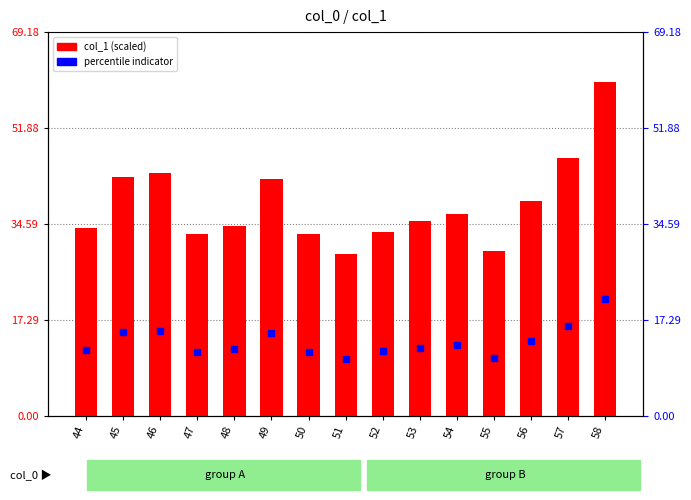

What is the difference between the values at 49 and 51?

13.5